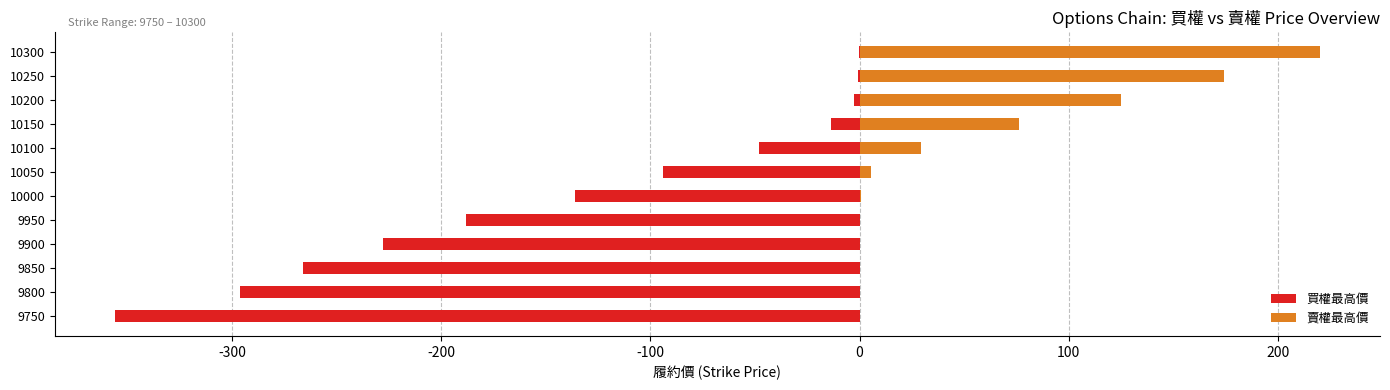

What is the difference between the maximum and minimum values in the 賣權最高價 series?

219.8